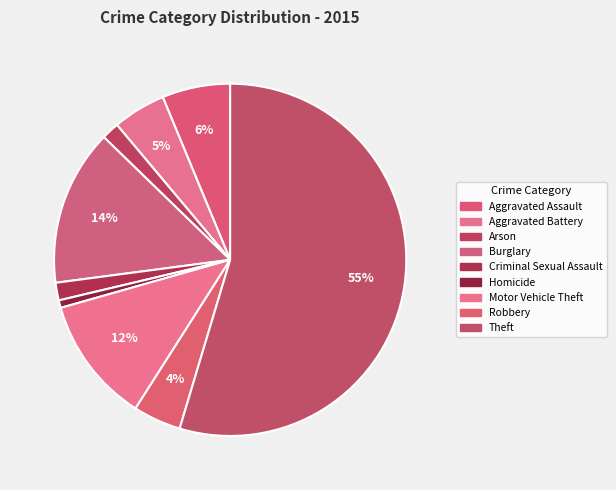

To the nearest percent, what is the difference between the Motor Vehicle Theft and Homicide slice percentages?

11%